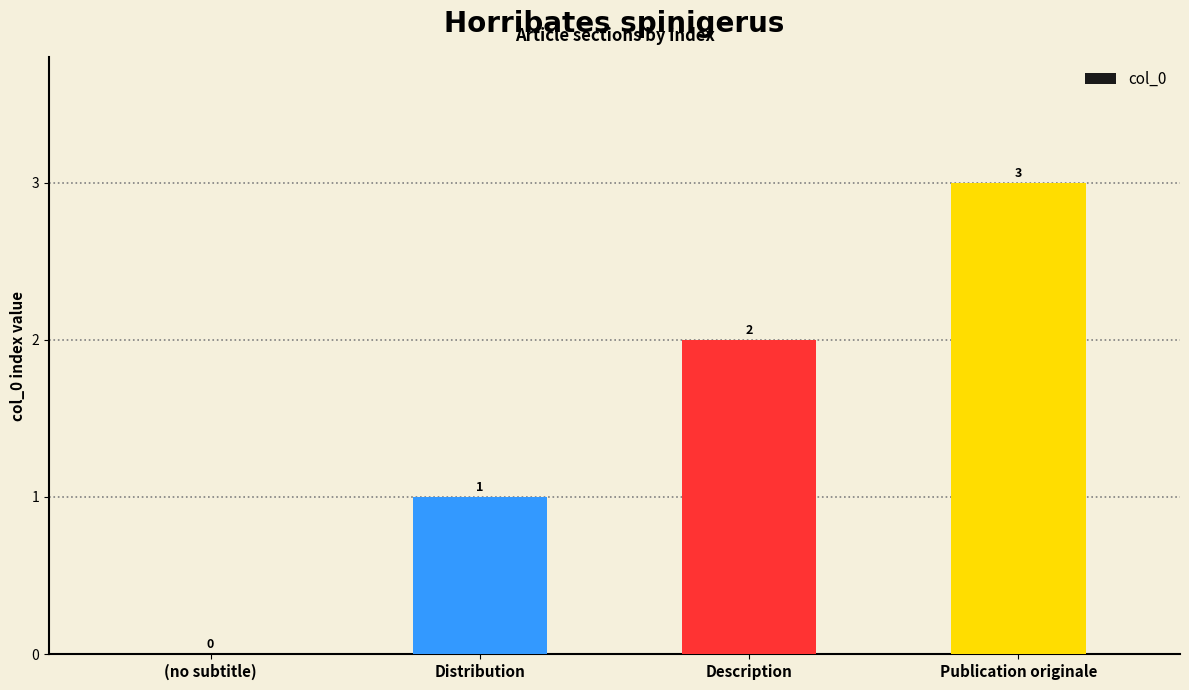

What is the sum of the values at Description and Distribution?

3